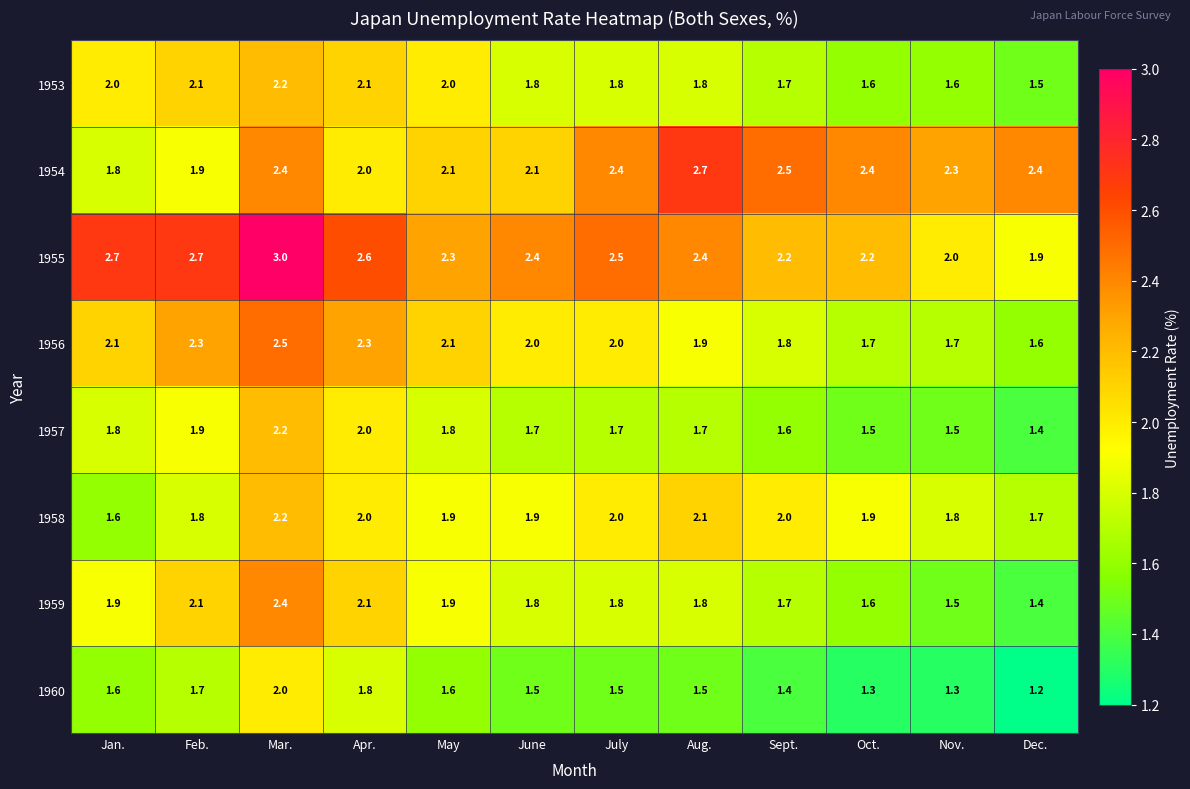

What is the total value across all series at Sept.?

14.9